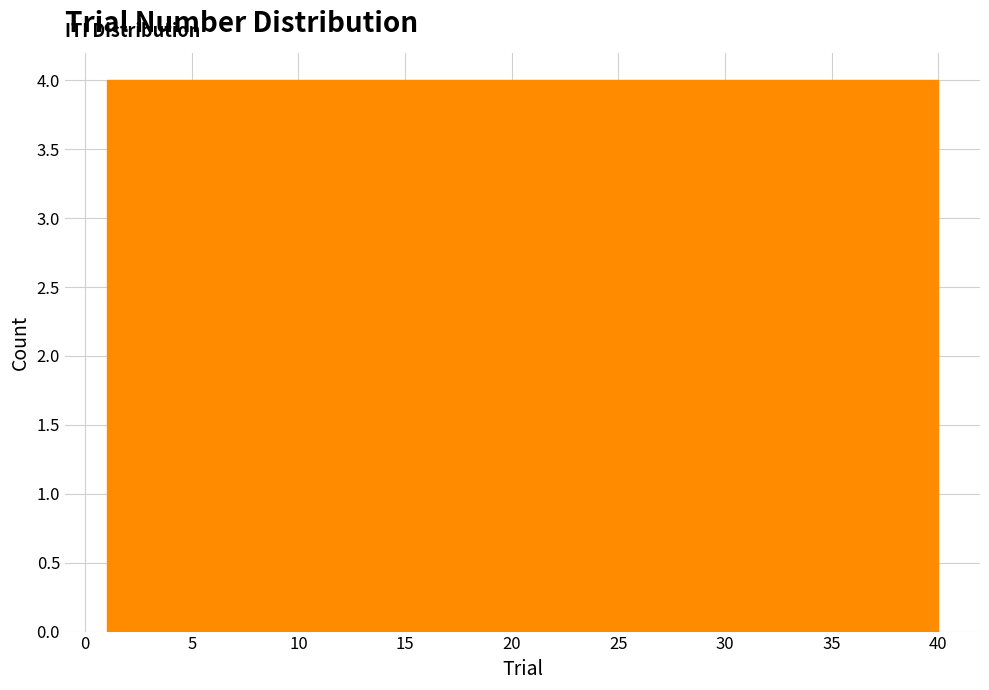

Reading left to right, list every bar in this chart as the range it spans on the x-axis followed by its height. Neither the bar edges nor the heights are printed on the chart, so give them approximately, as read against the axes.

1.0 to 4.9: 4
4.9 to 8.8: 4
8.8 to 12.7: 4
12.7 to 16.6: 4
16.6 to 20.5: 4
20.5 to 24.4: 4
24.4 to 28.3: 4
28.3 to 32.2: 4
32.2 to 36.1: 4
36.1 to 40.0: 4